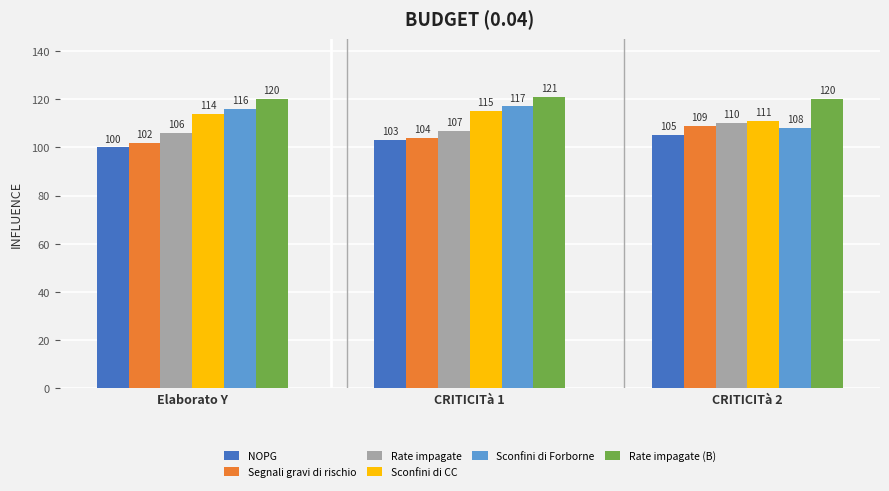

What is the approximate value of Rate impagate at CRITICITà 1?

107